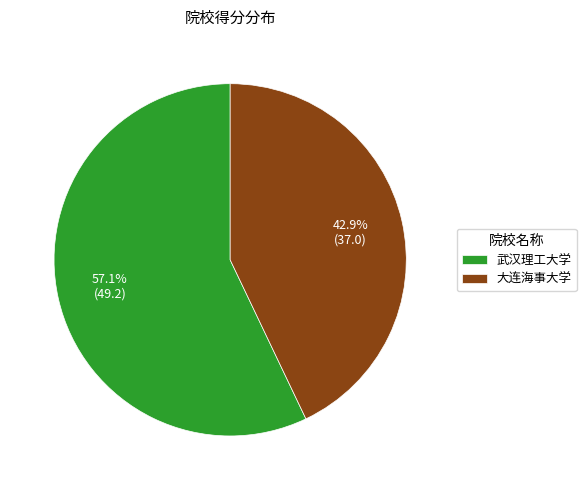

Which has a higher value, 武汉理工大学 or 大连海事大学?

武汉理工大学